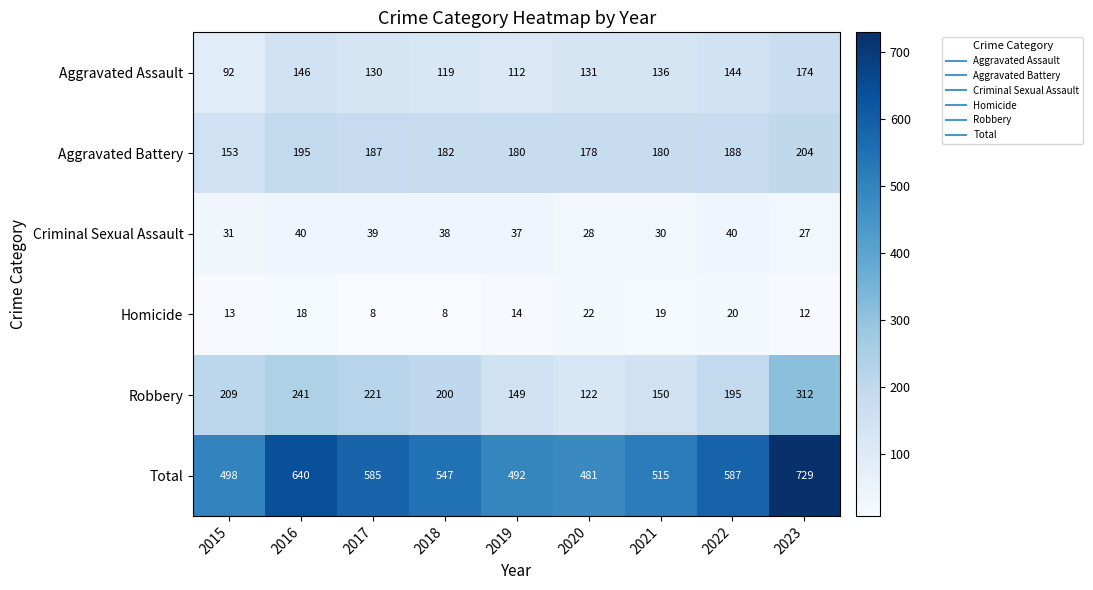

True or false: Total has a value of 515 at 2021.

True